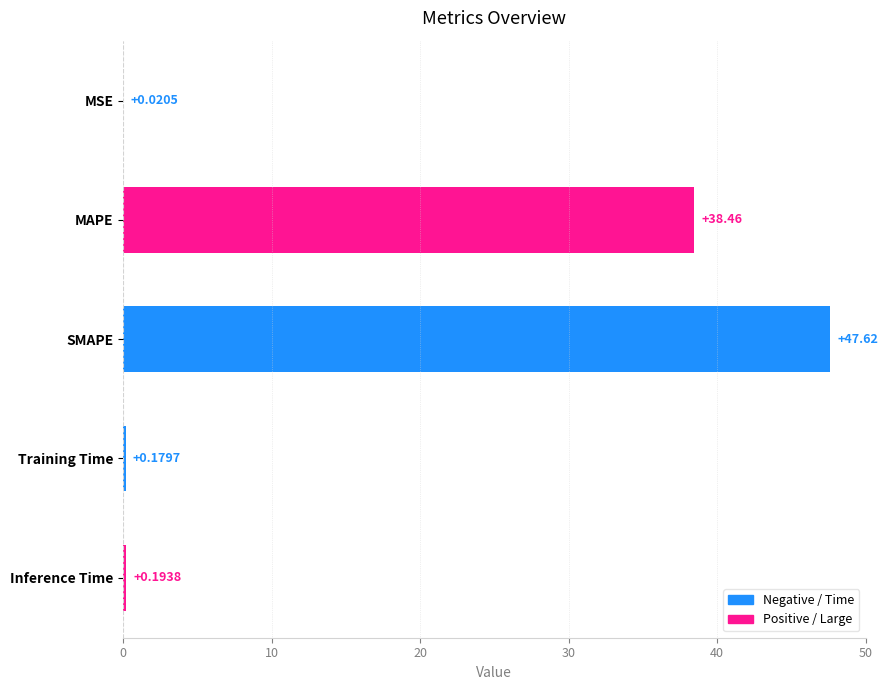

Between Inference Time and MSE, which is larger?

Inference Time